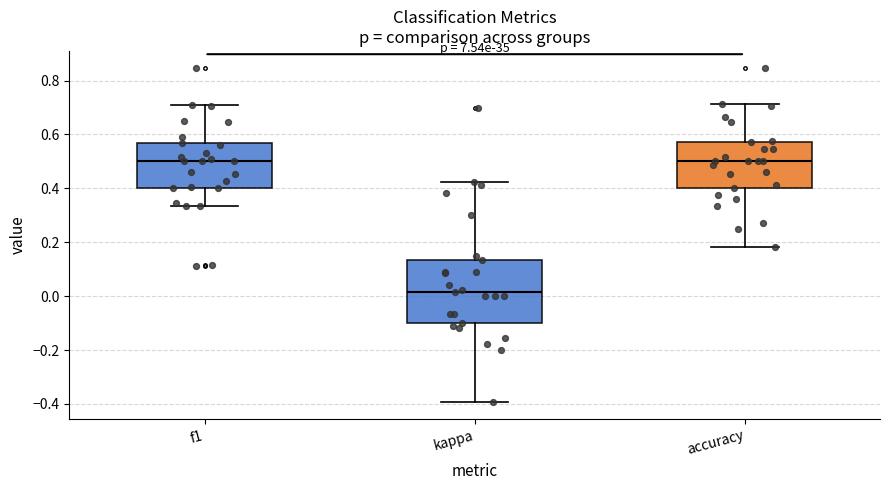

Which box is the tallest, from its lower edge to its upper edge?

kappa